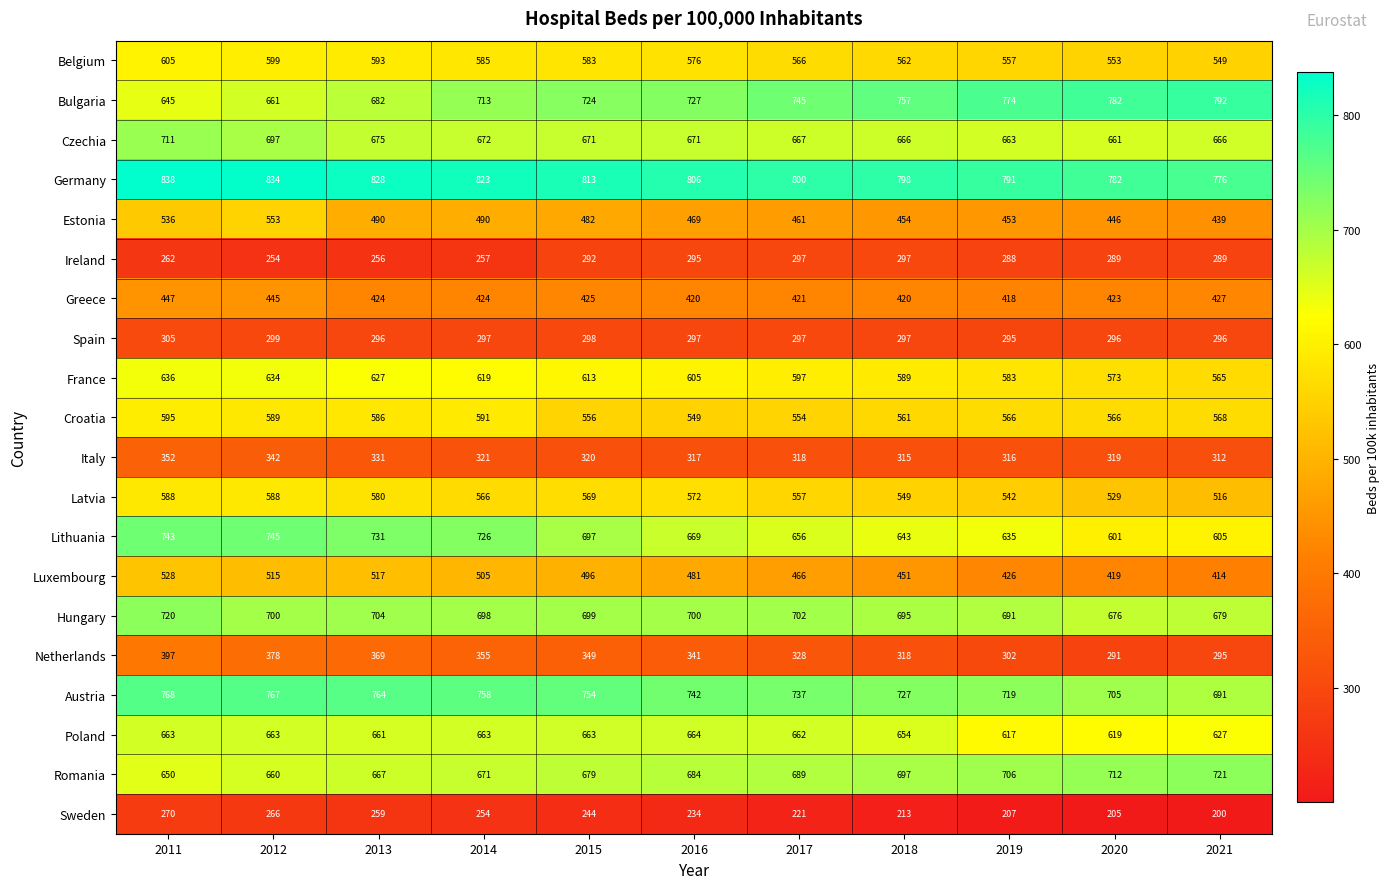

Read the Spain value at 2017, to the nearest 5.

295